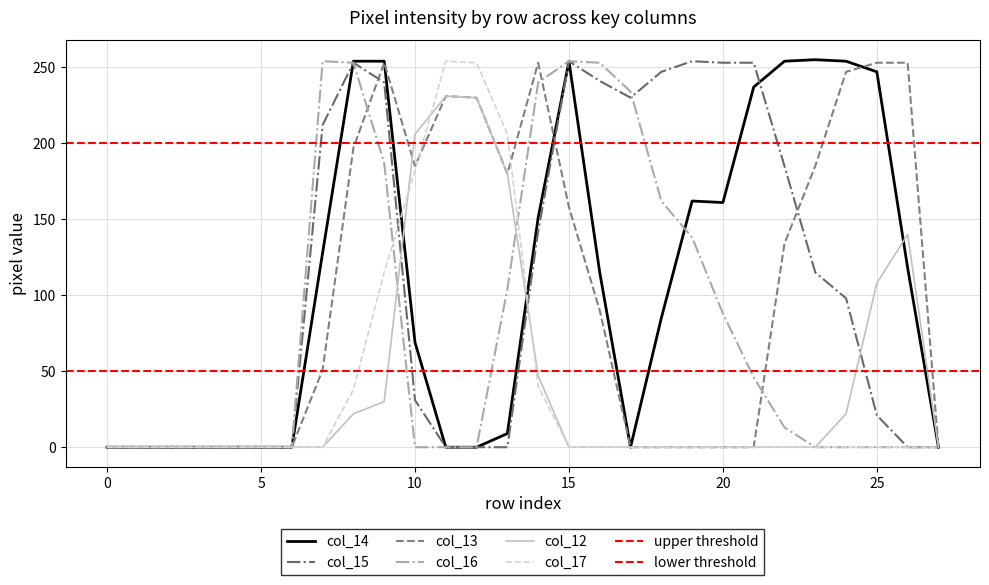

How many lines are shown in the chart?

6